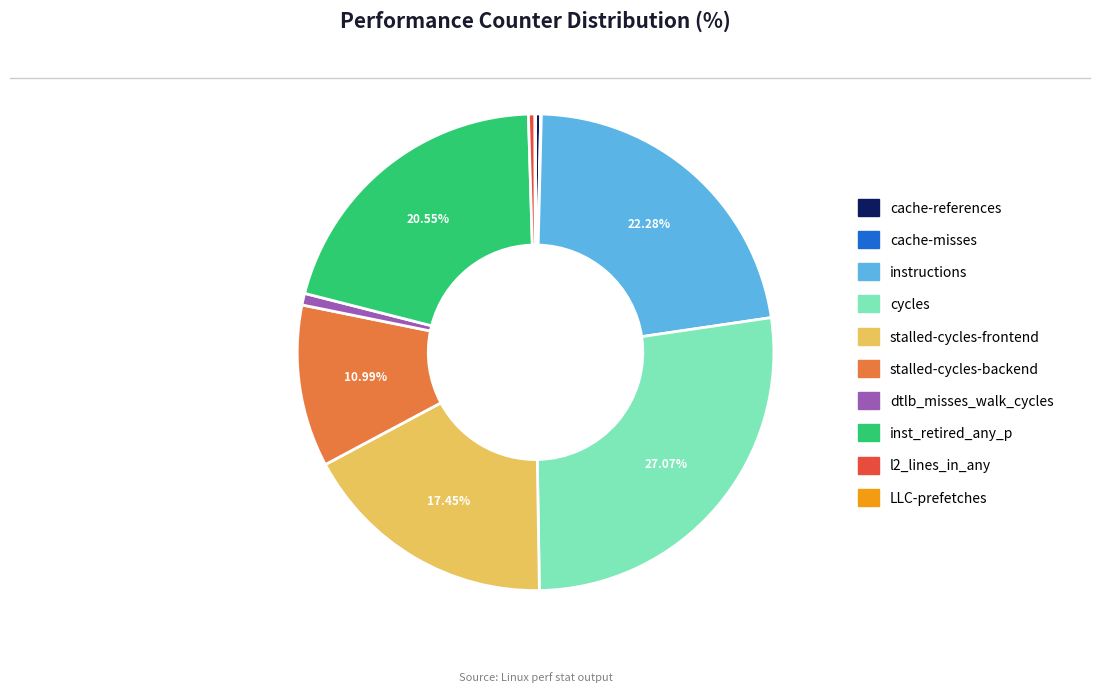

Is cycles the majority of the pie?

No